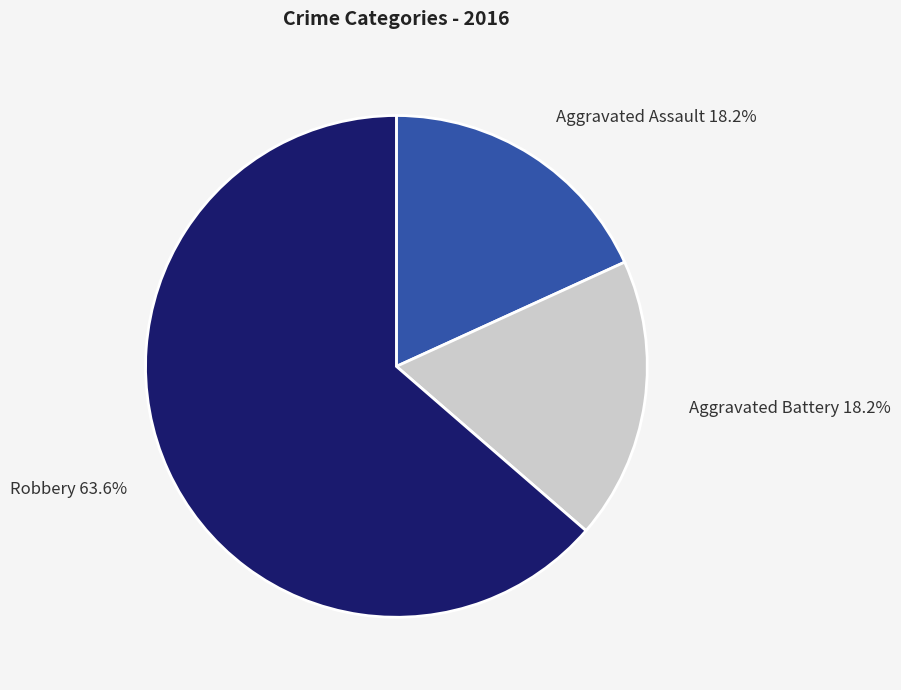

Do Robbery and Aggravated Battery together represent more than half of the pie?

Yes